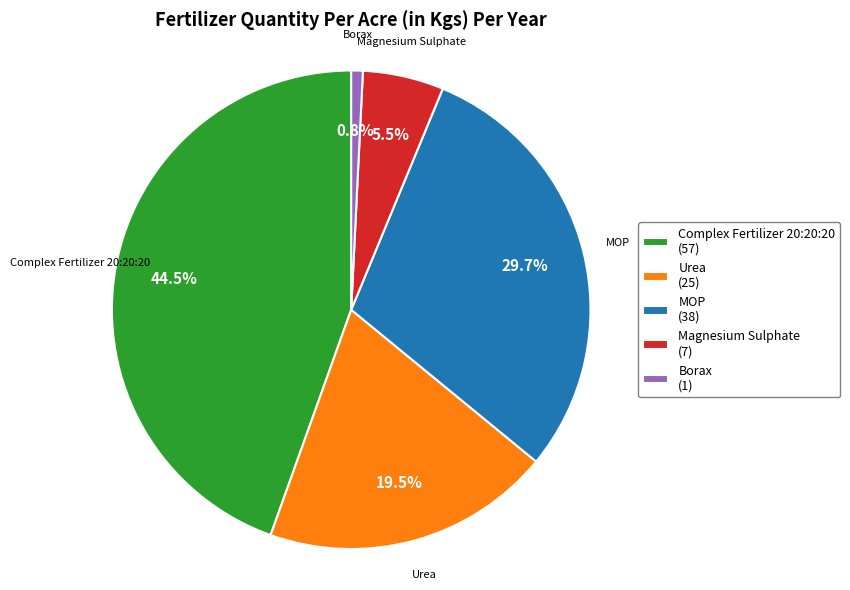

How many segments does this pie chart have?

5